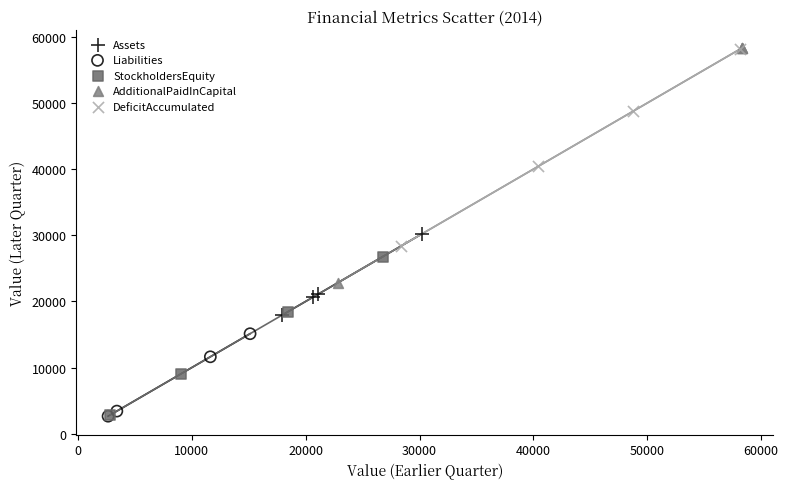

Which series has the widest spread of Y values?

AdditionalPaidInCapital